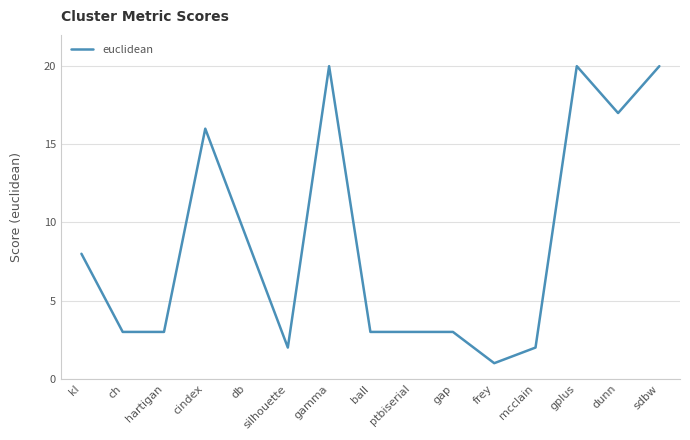

What position from the right is db?

11